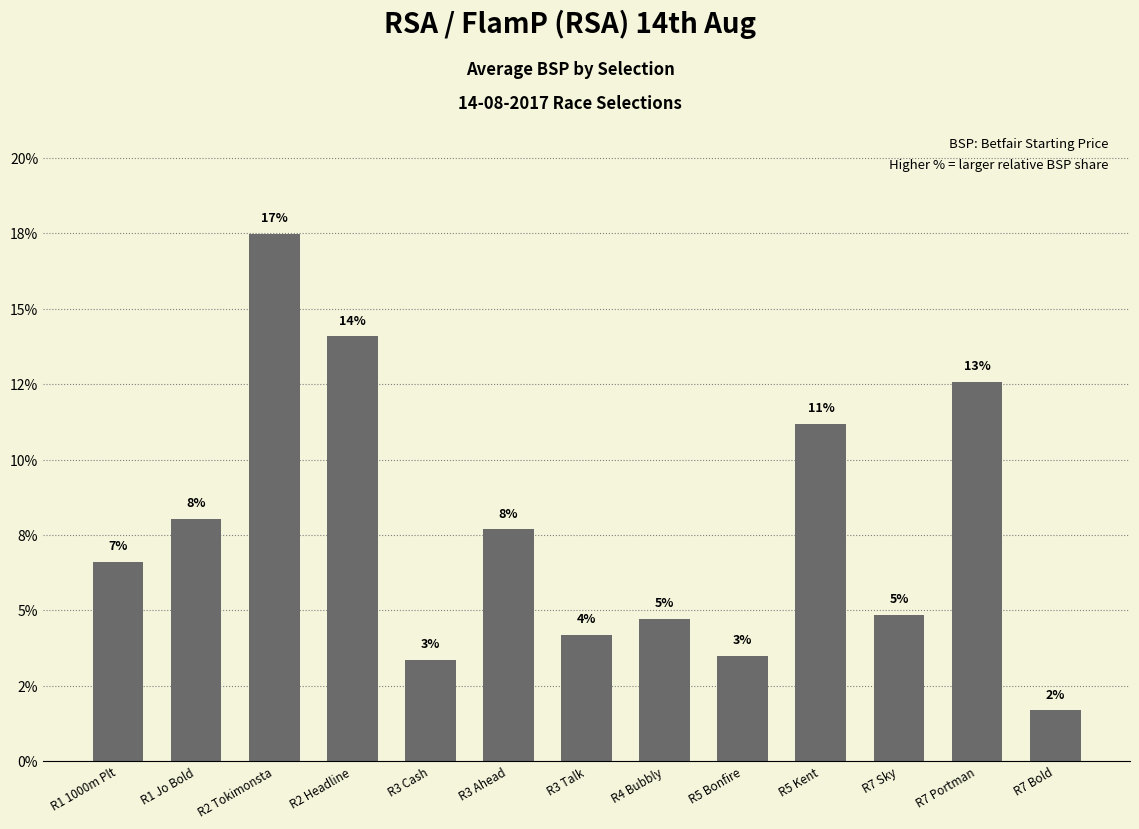

Which label corresponds to the smallest value in the chart?

R7 Bold